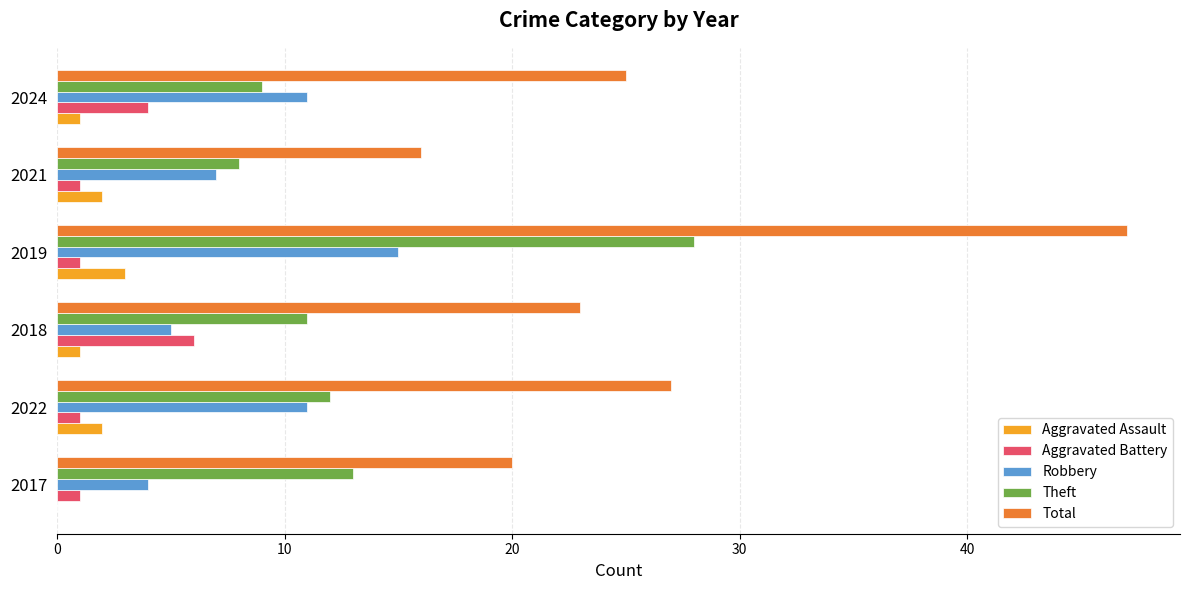

Which series has the largest range (max minus min)?

Total